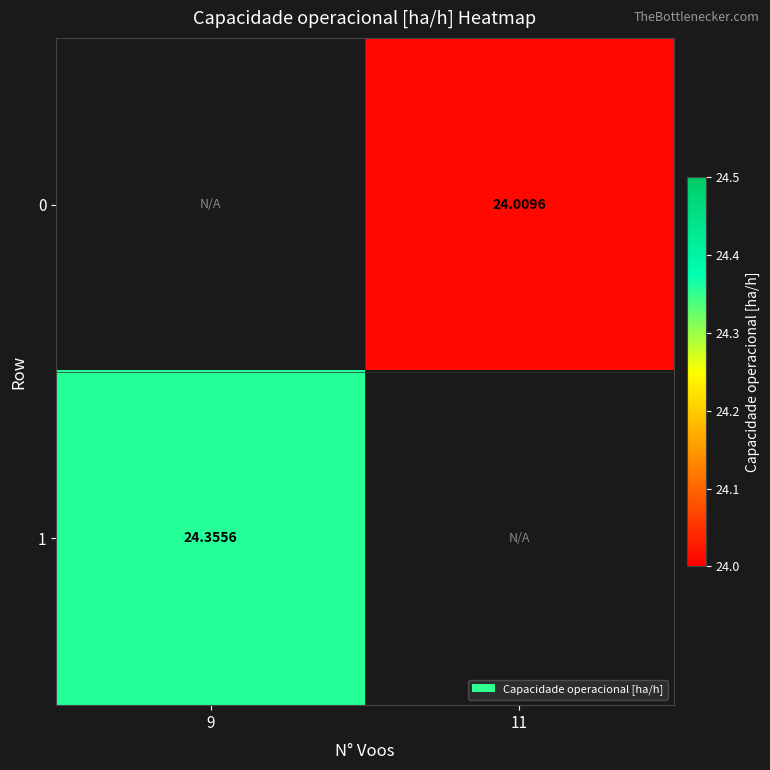

Which series has the largest range (max minus min)?

1